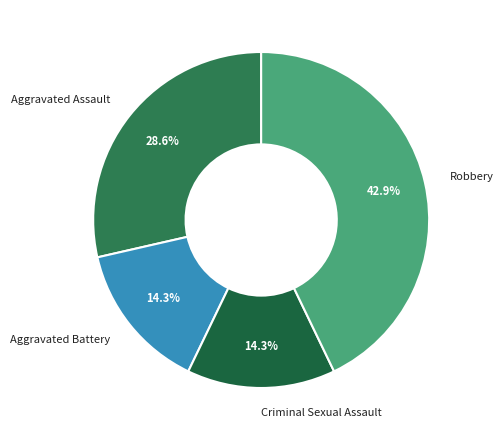

To the nearest percent, what percentage of the pie is Robbery?

43%